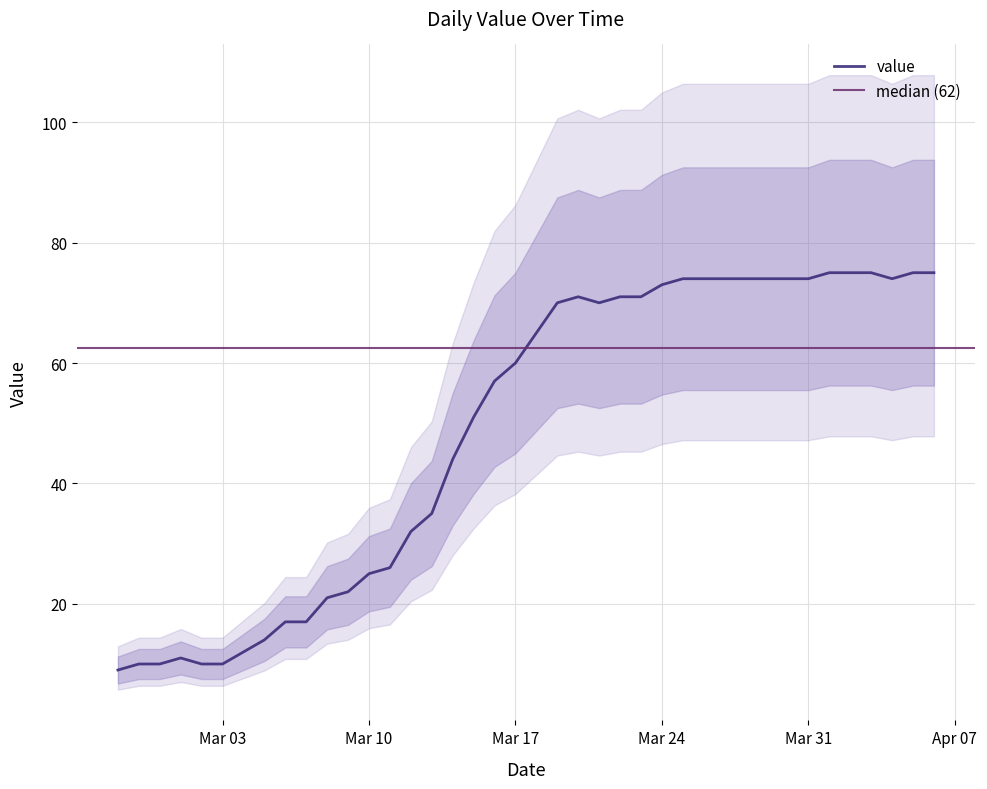

Read the value at 2020-03-05.

14